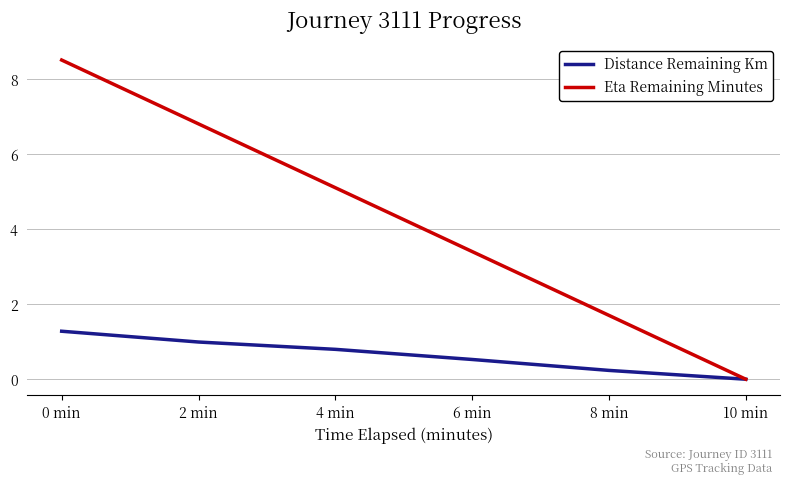

At which label does Eta Remaining Minutes reach its minimum?

10 min